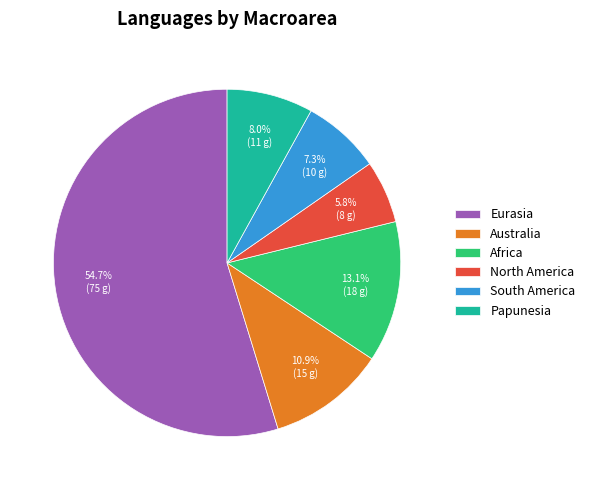

Does any single category account for the majority?

Yes